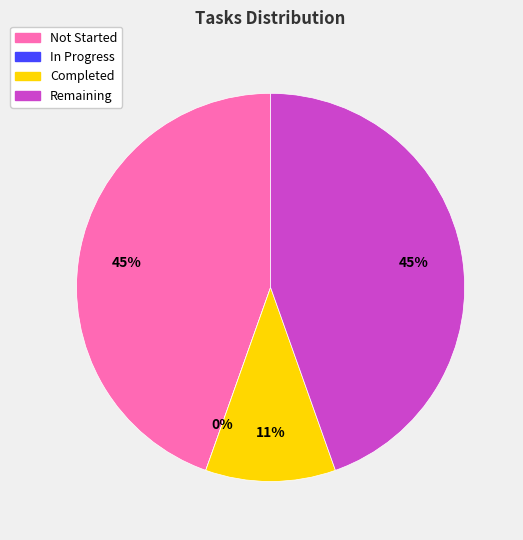

Is there any slice that represents more than half of the pie?

No